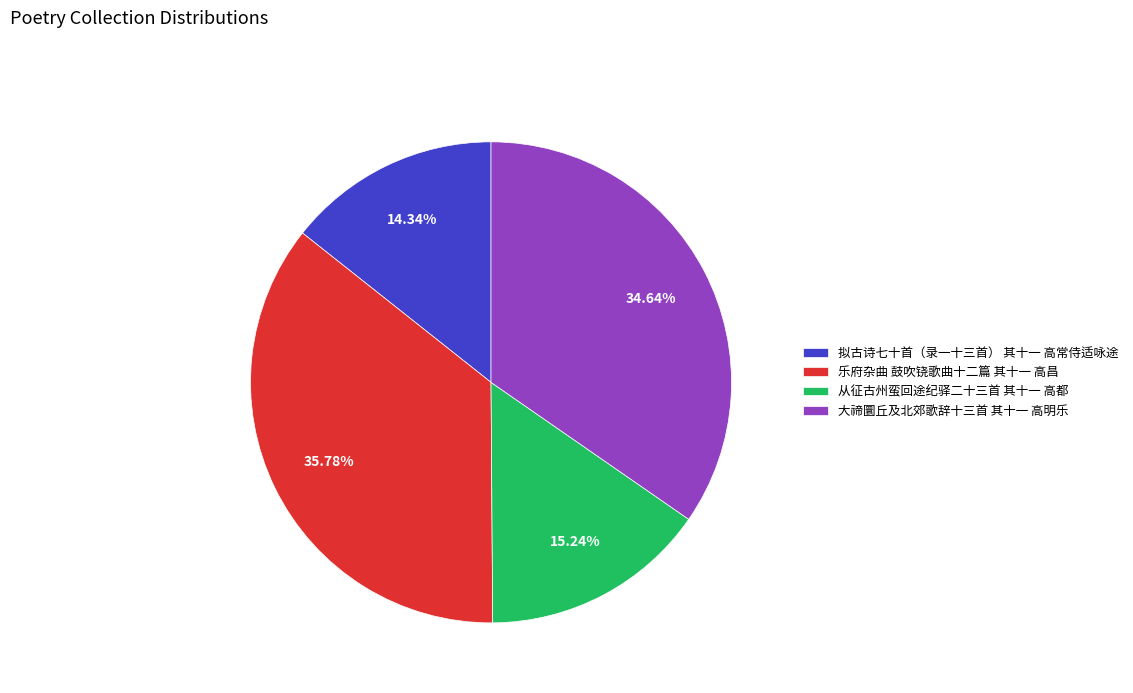

Is it true that 乐府杂曲 鼓吹铙歌曲十二篇 其十一 高昌 is 41% of the pie?

False